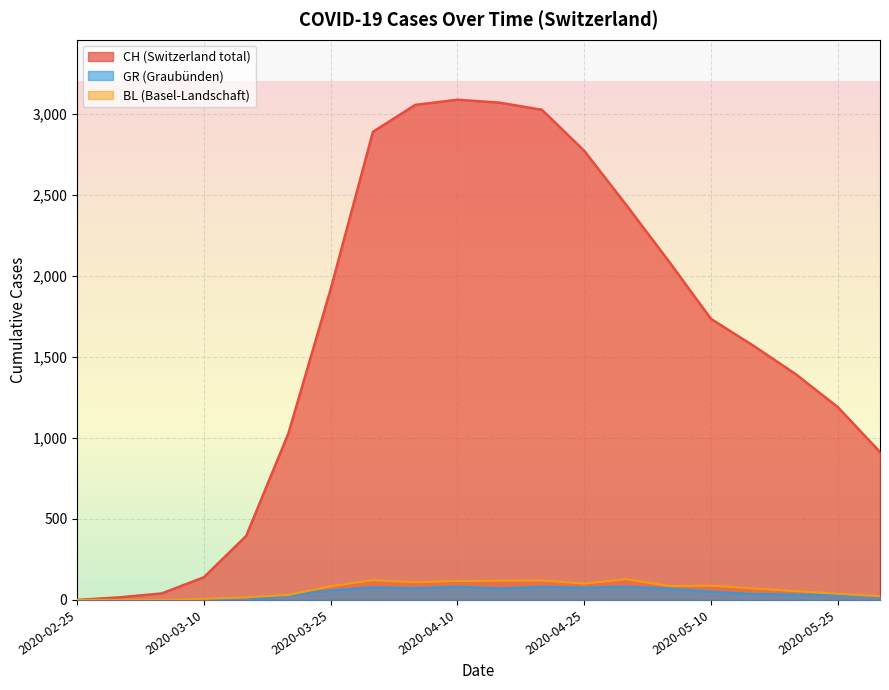

What are all the series names shown in the legend?

CH, GR, BL